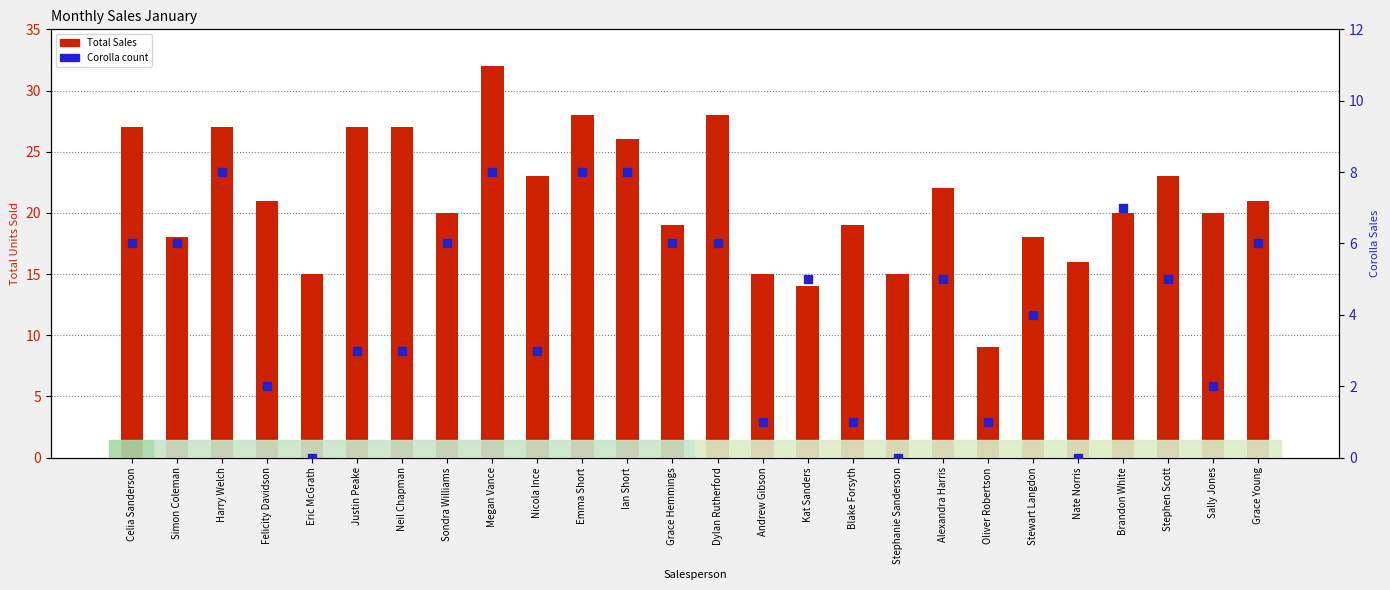

What is the total value across all series at Kat Sanders?

19